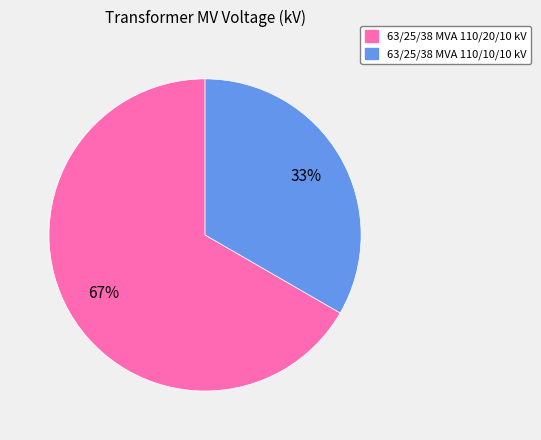

Which has a higher value, 63/25/38 MVA 110/10/10 kV or 63/25/38 MVA 110/20/10 kV?

63/25/38 MVA 110/20/10 kV